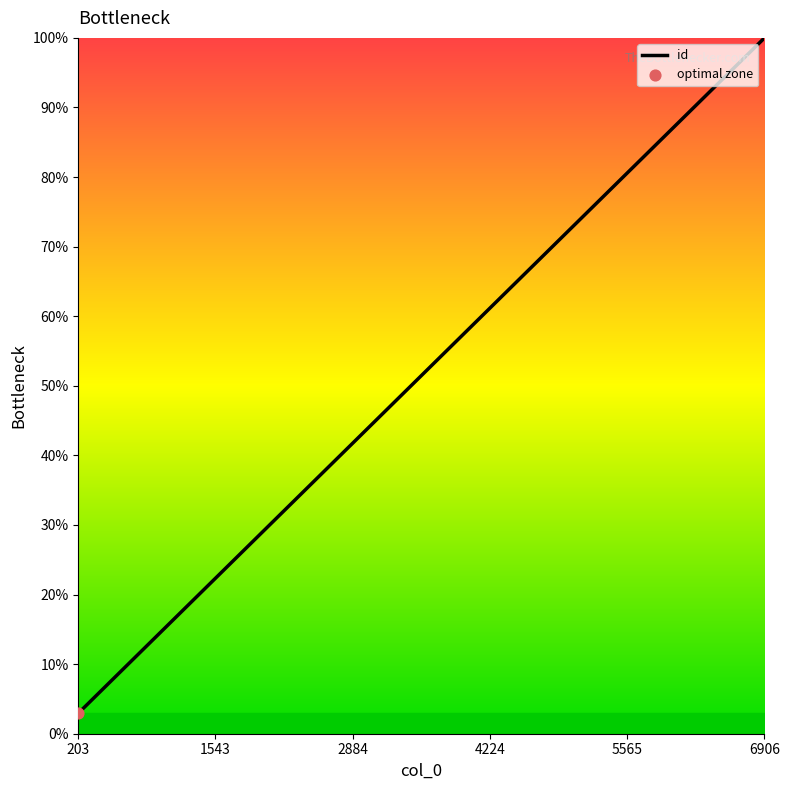

What is the greatest value displayed?

100.0